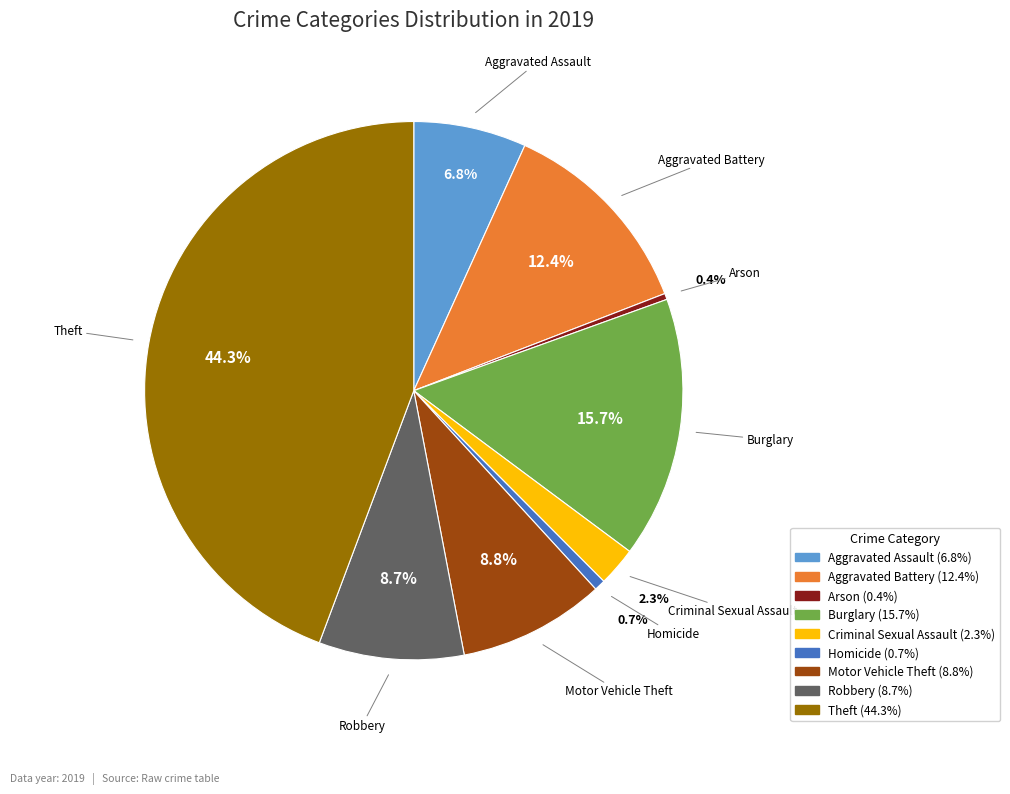

Does Arson represent more than half of the total?

No